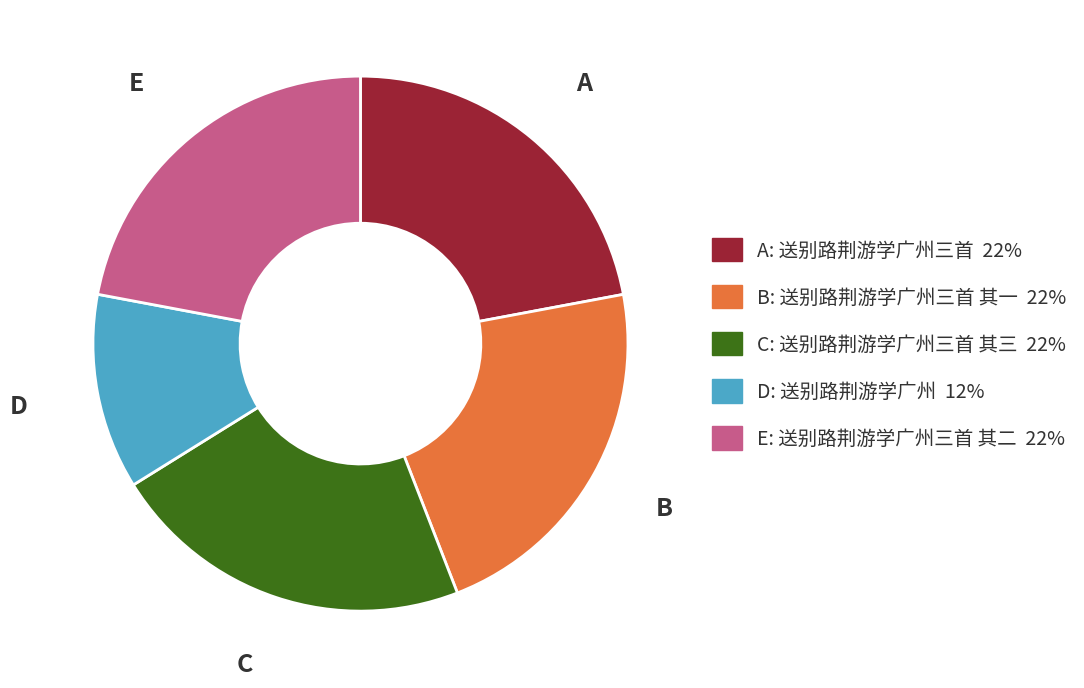

Is there any slice that represents more than half of the pie?

No